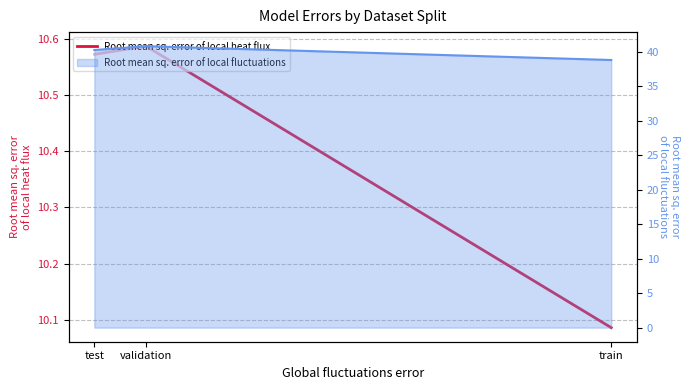

Between train and test, which is larger?

test